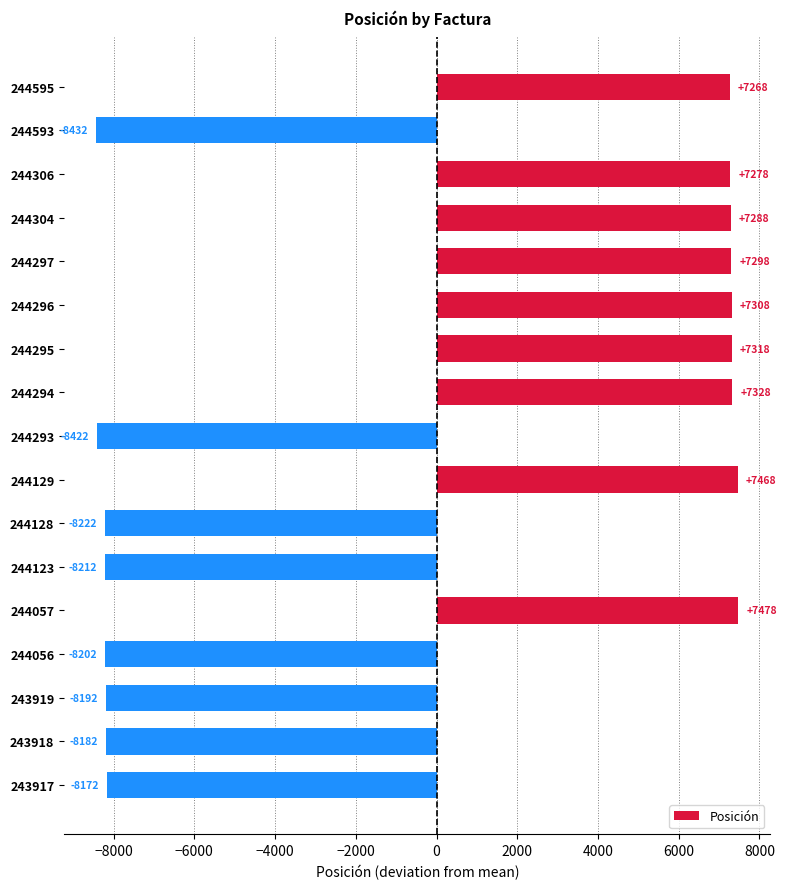

Are the bars grouped side by side (vs. stacked)?

No